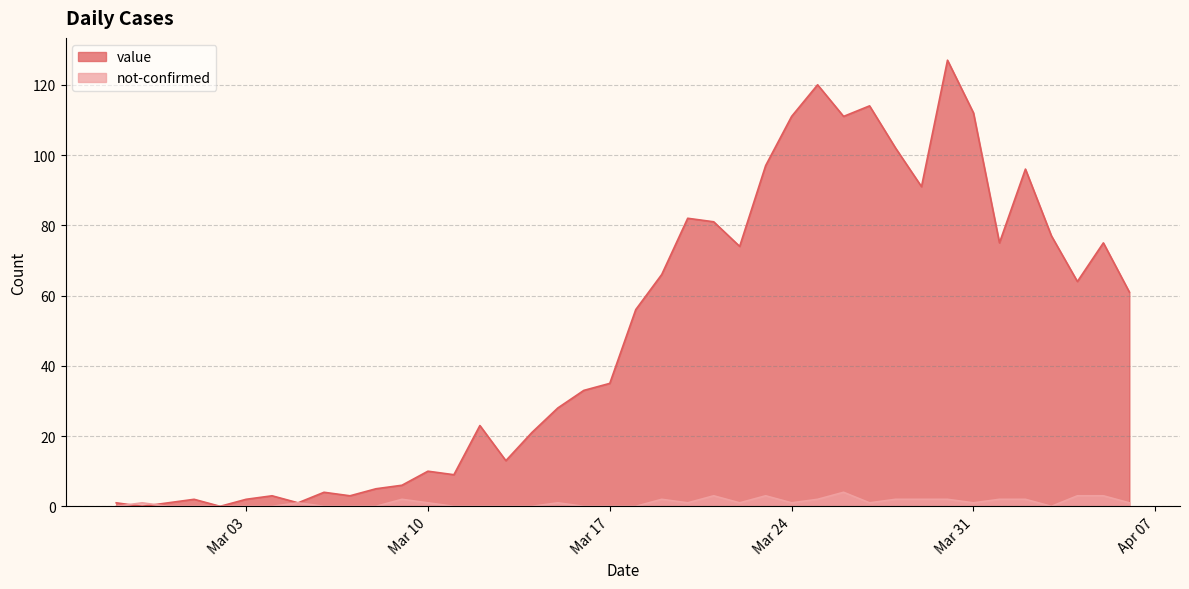

How many interior local peaks does the not-confirmed series have?

8